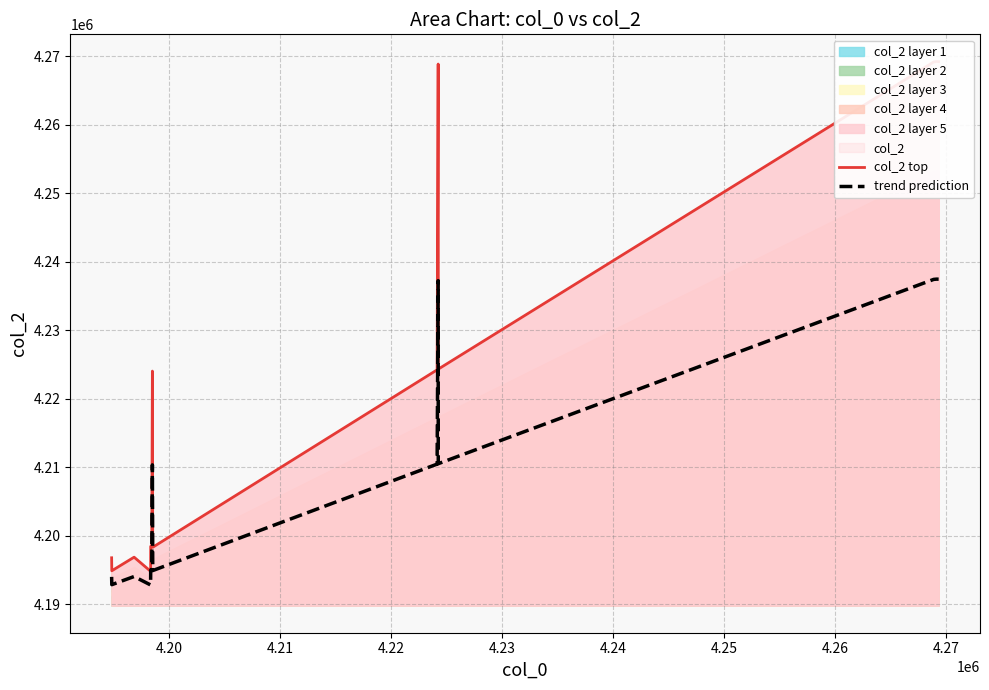

What is the minimum value for trend prediction?

4192800.0